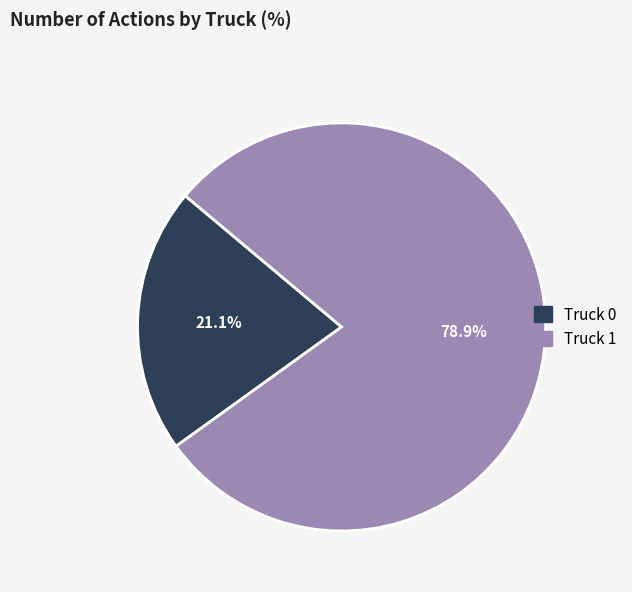

How much of the chart is everything except Truck 1?

21.1%